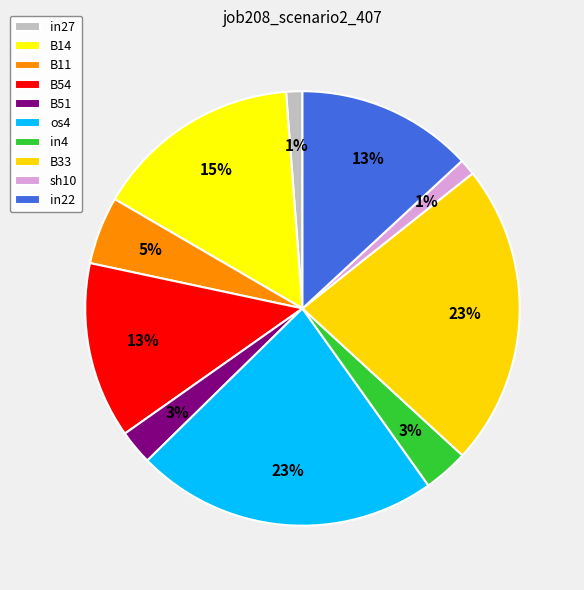

Count the number of slices in the pie.

10